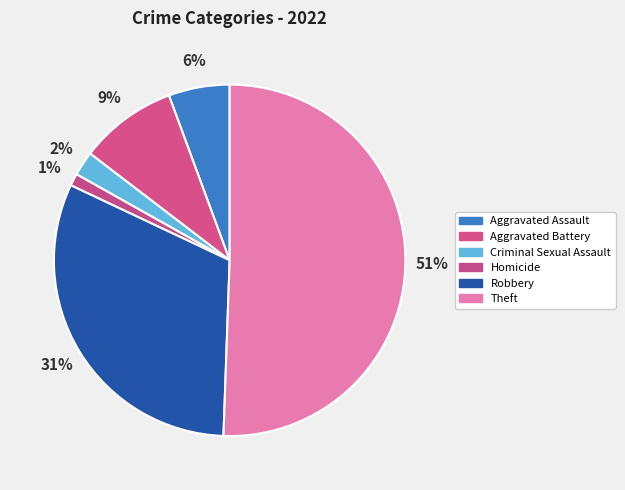

True or false: Criminal Sexual Assault accounts for 2% of the total.

True